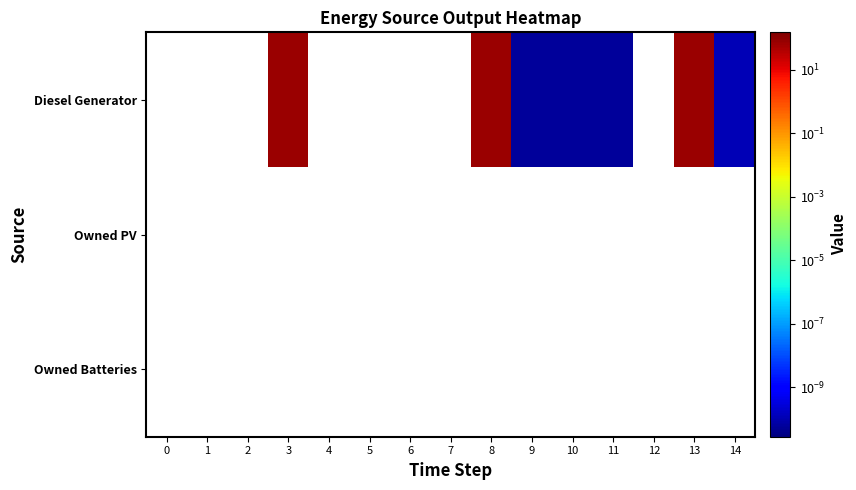

What is the greatest value displayed?

77.0